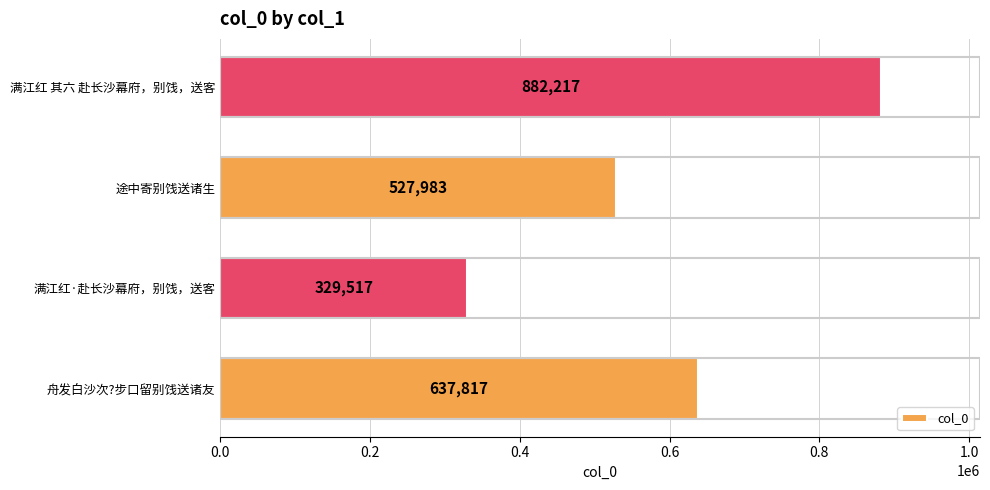

List the labels in order of value, largest first.

满江红 其六 赴长沙幕府，别饯，送客, 舟发白沙次?步口留别饯送诸友, 途中寄别饯送诸生, 满江红·赴长沙幕府，别饯，送客